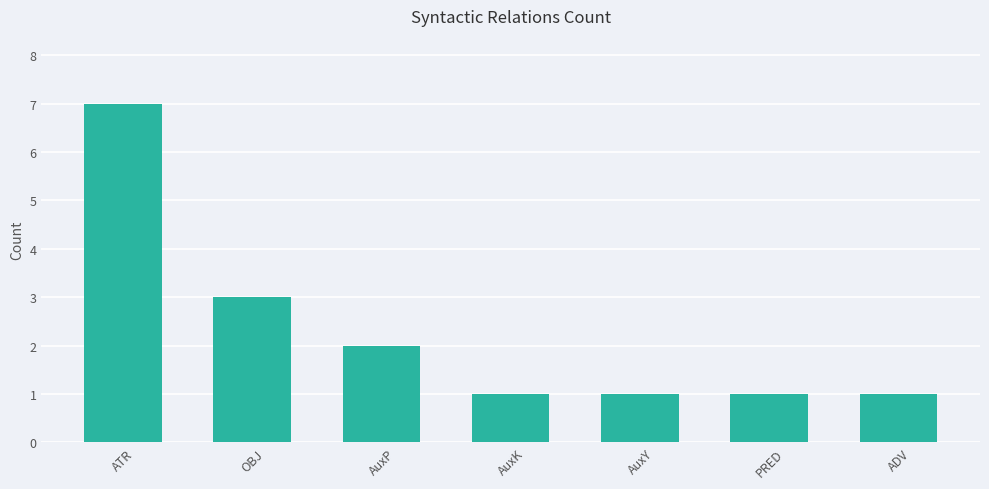

True or false: the data shows 2 at OBJ.

False